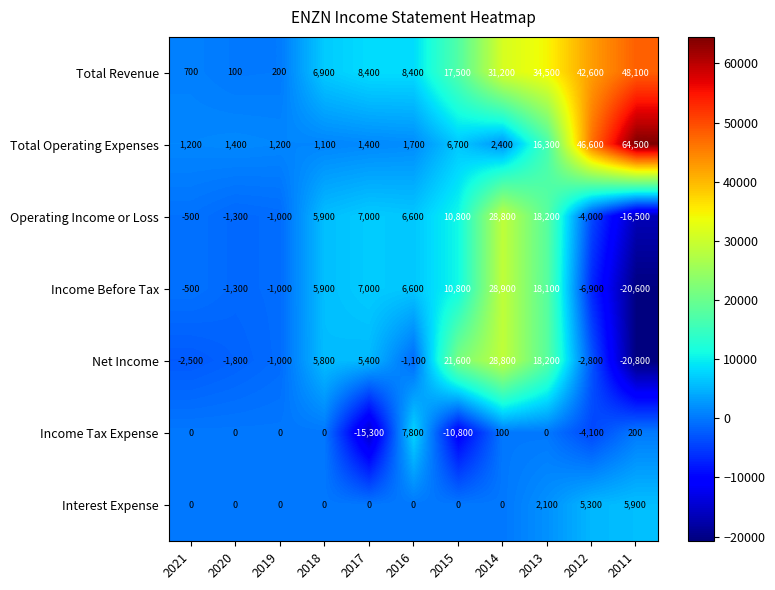

Which series has the widest spread of values?

Total Operating Expenses